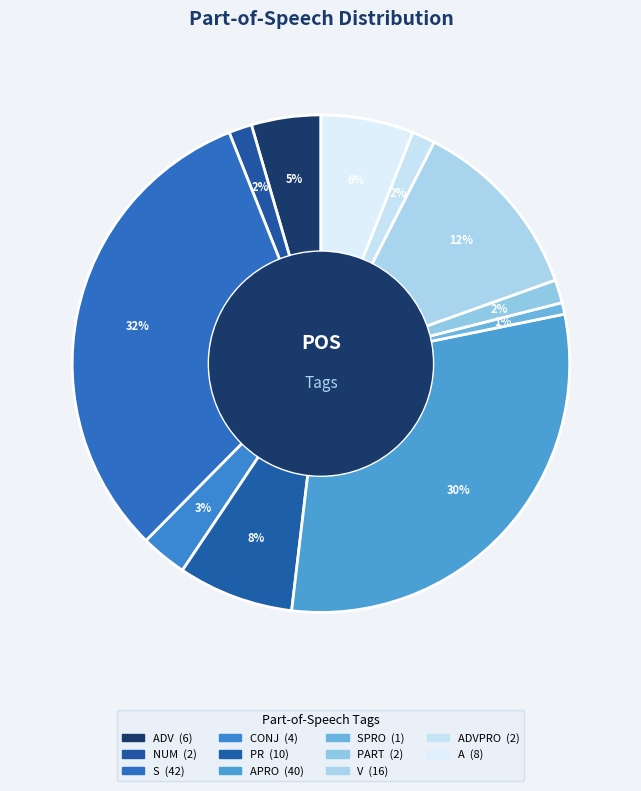

Count the number of slices in the pie.

11